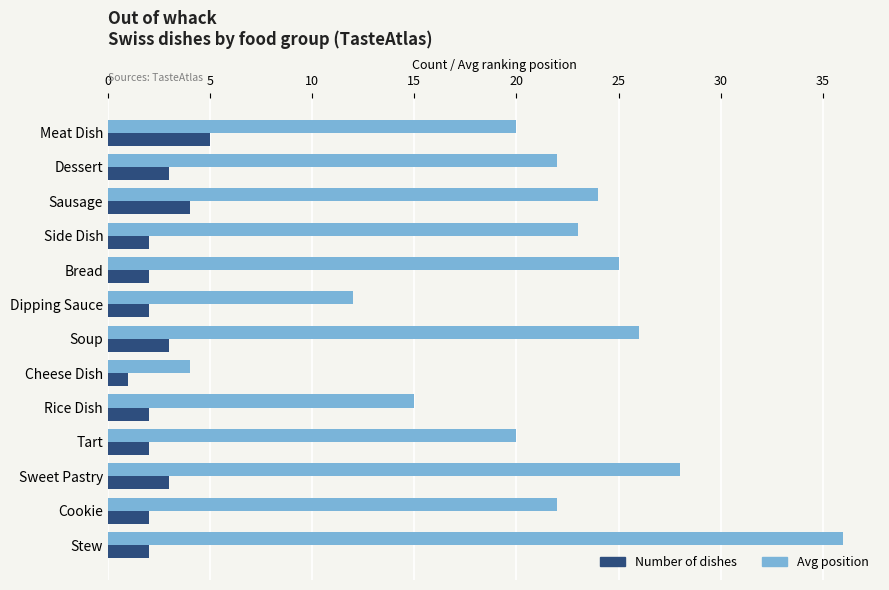

Which category has the lowest value in the Number of dishes series?

Cheese Dish